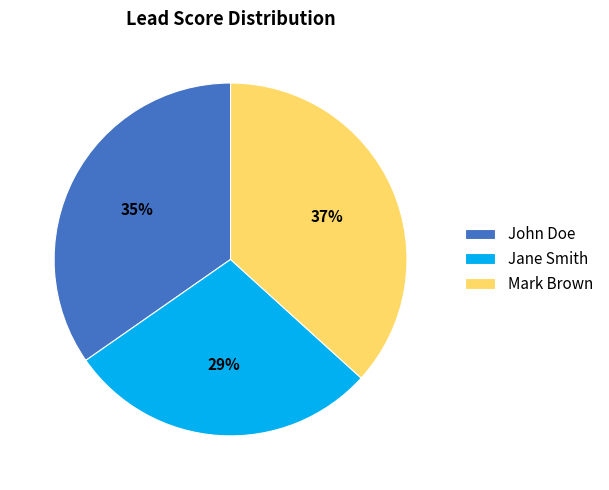

Which category has the biggest portion of the pie?

Mark Brown